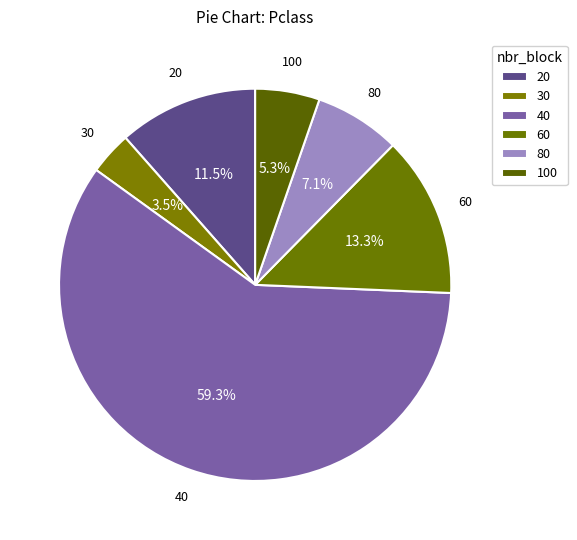

How many slices are in this pie chart?

6